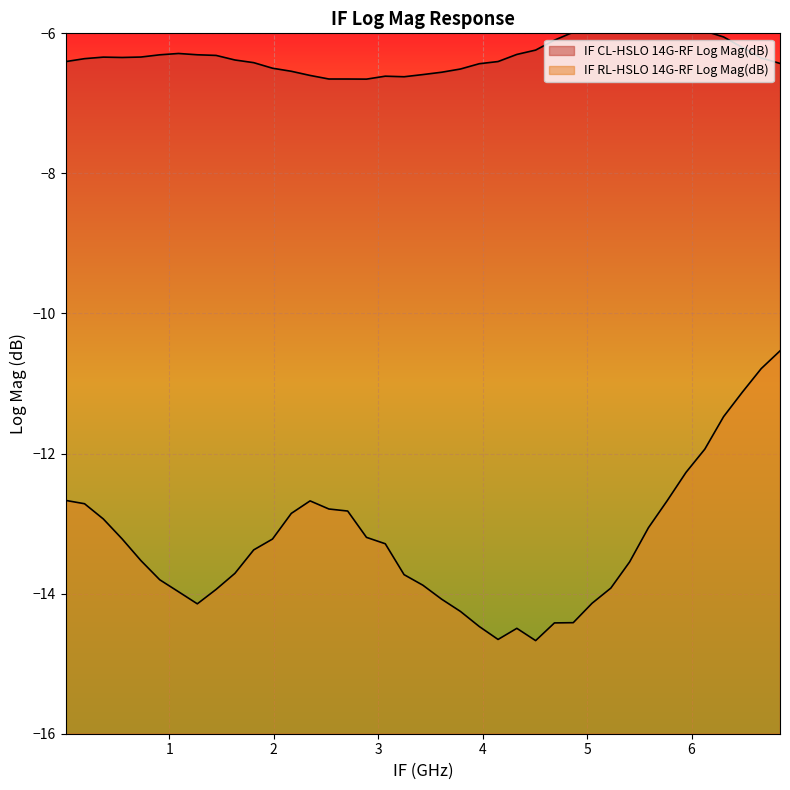

What are all the series names shown in the legend?

IF CL-HSLO 14G-RF Log Mag(dB), IF RL-HSLO 14G-RF Log Mag(dB)